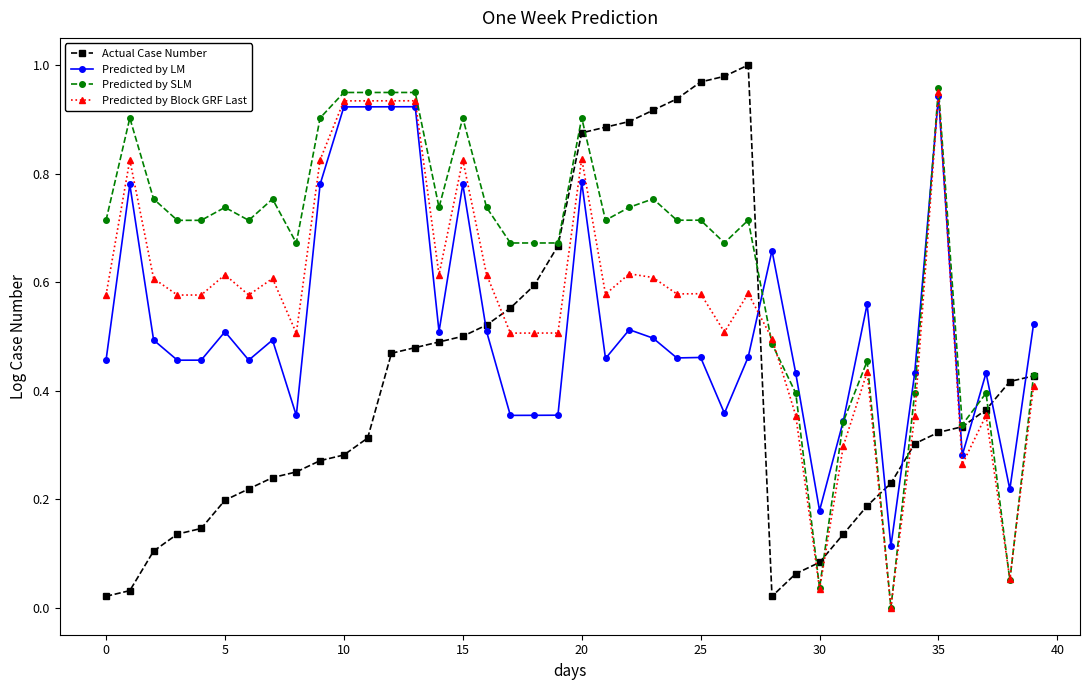

Which series has the largest total across all categories?

Predicted by SLM